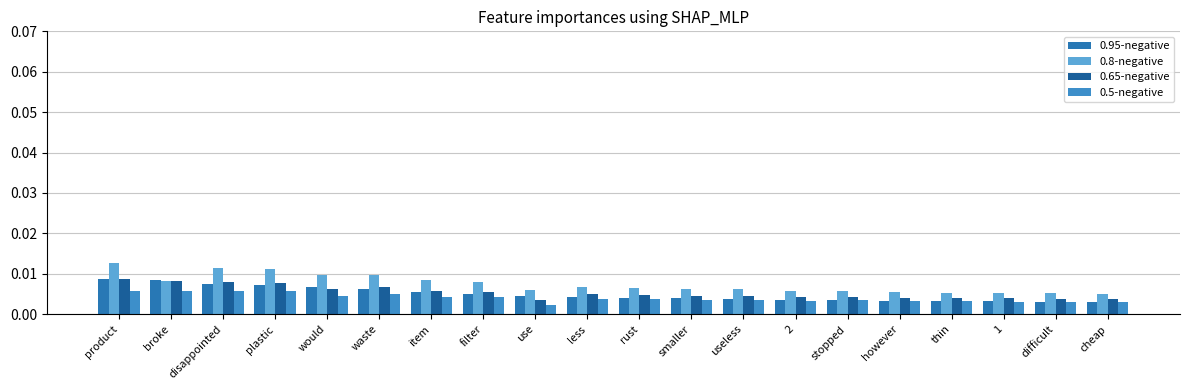

At which category does the chart reach its peak across all series?

product